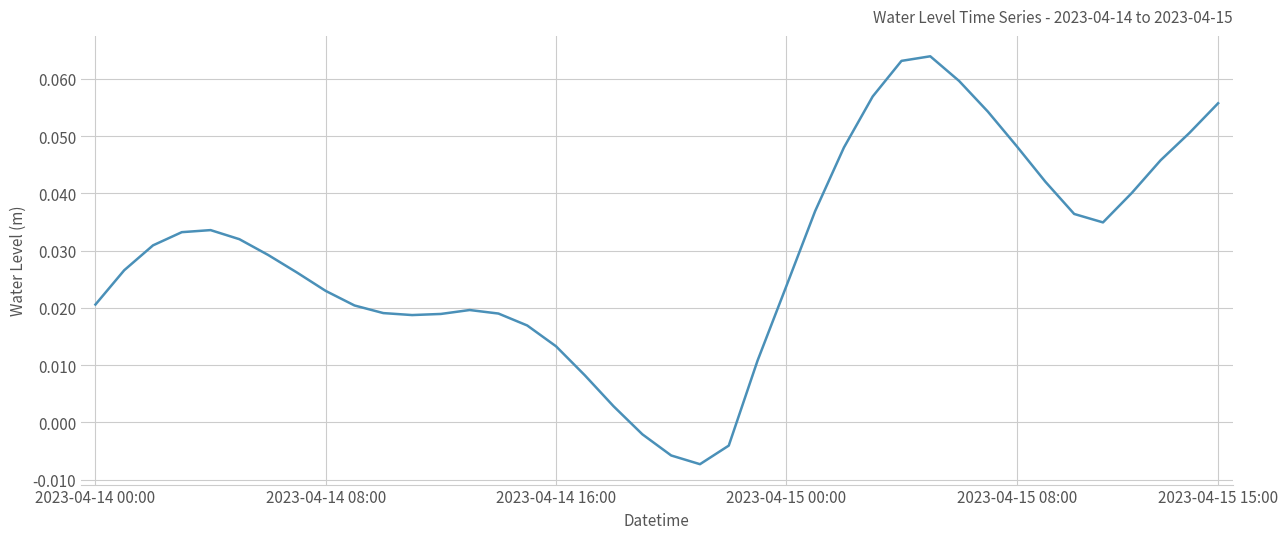

Count the number of values greater than 0.

36